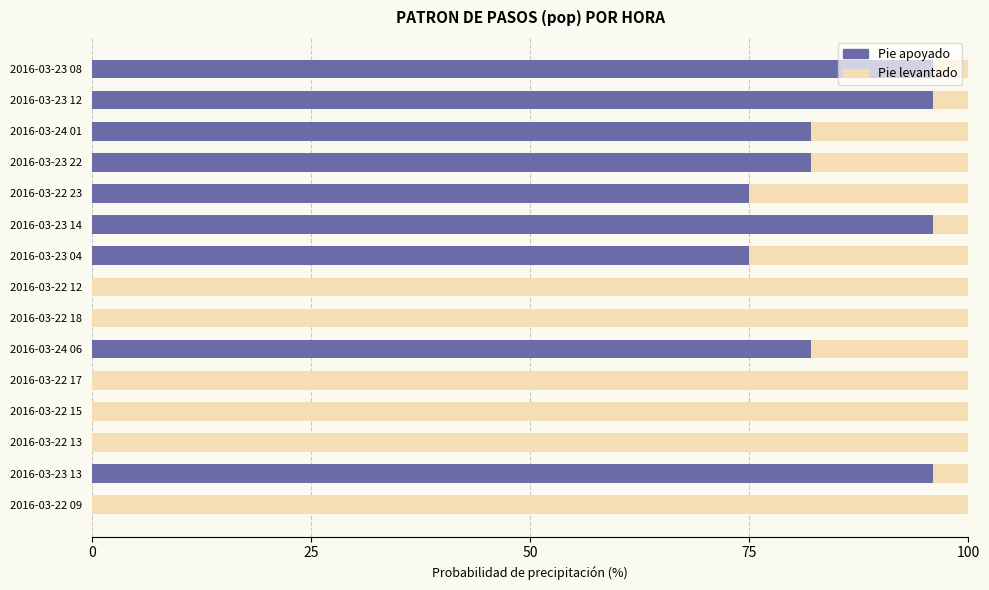

What is the highest value of the Pie apoyado series?

96